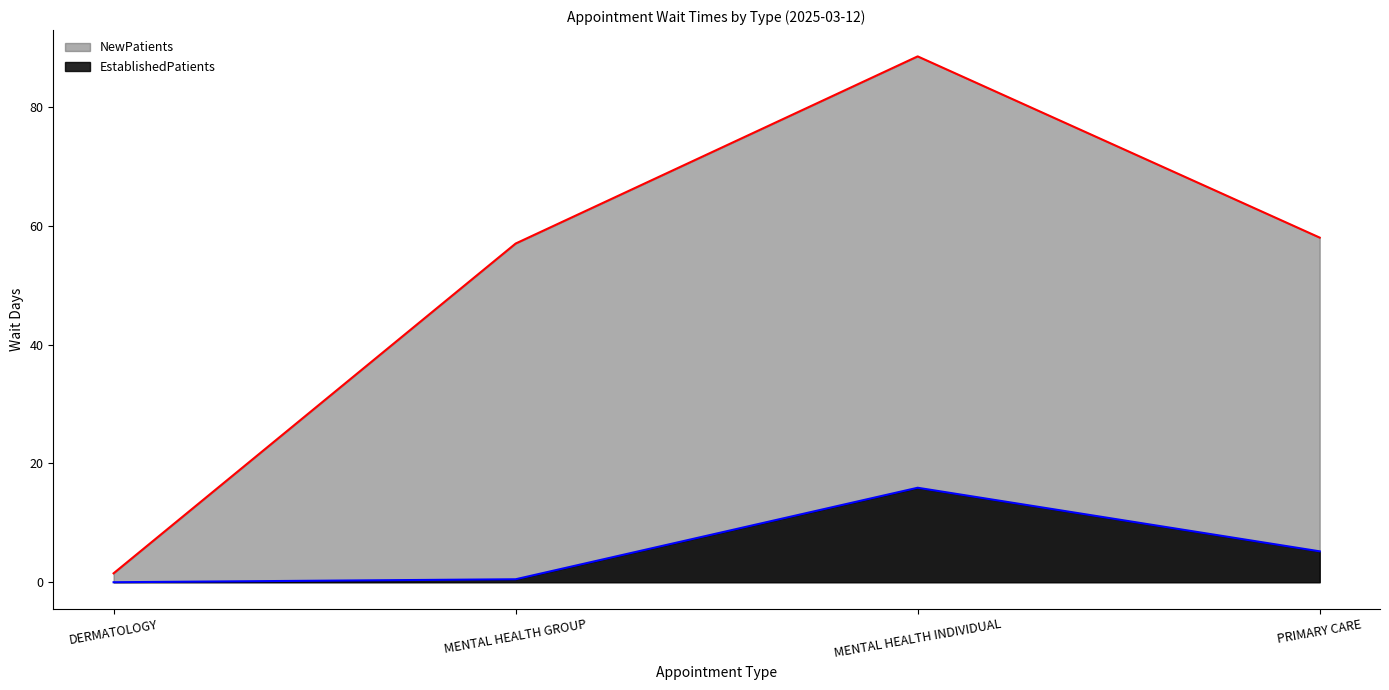

At how many categories does at least one series exceed 48?

3